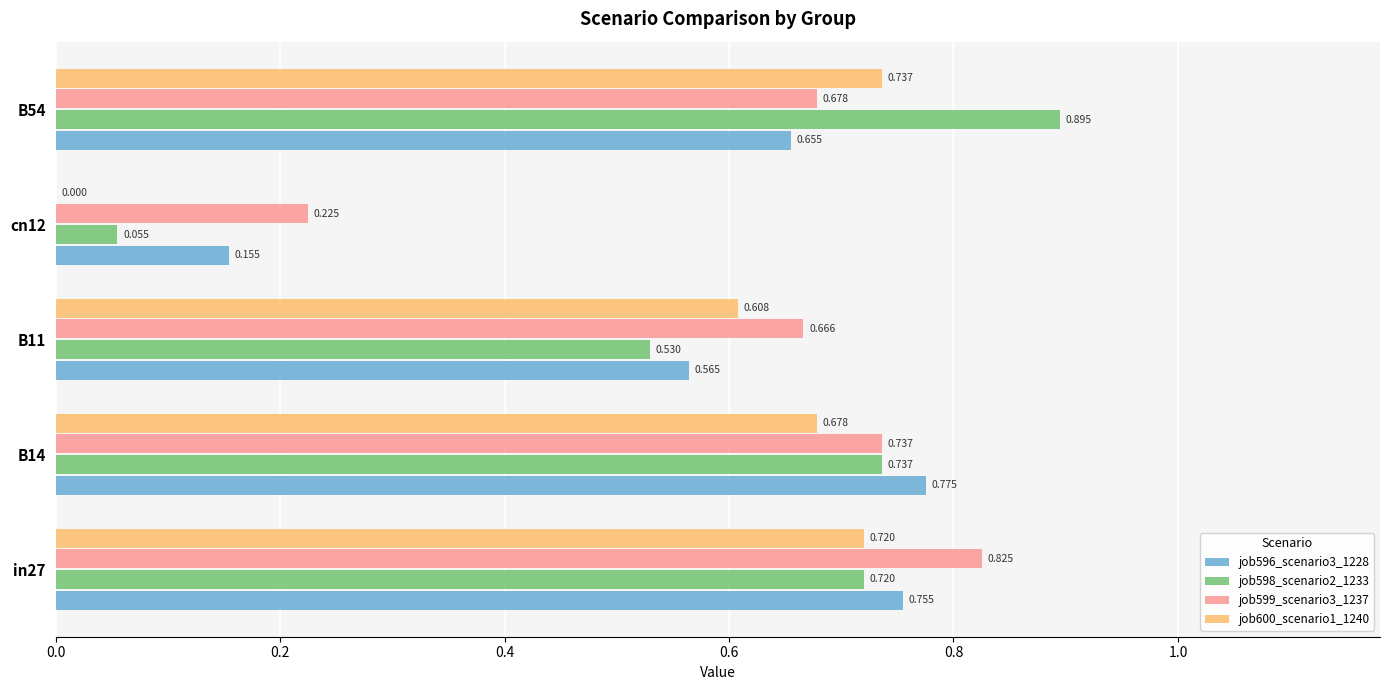

What are all the series names shown in the legend?

job596_scenario3_1228, job598_scenario2_1233, job599_scenario3_1237, job600_scenario1_1240